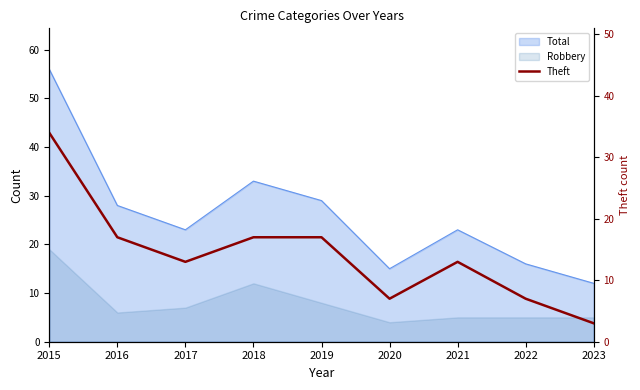

The value at 2023 is 5. True or false?

False